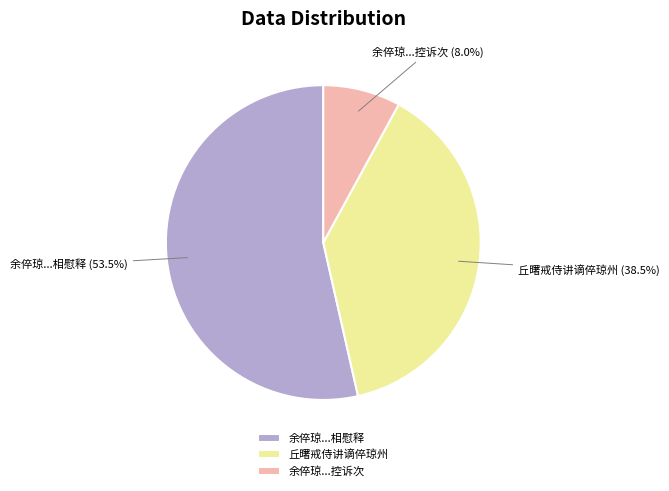

What percentage is NOT represented by 丘曙戒侍讲谪倅琼州?

61.5%